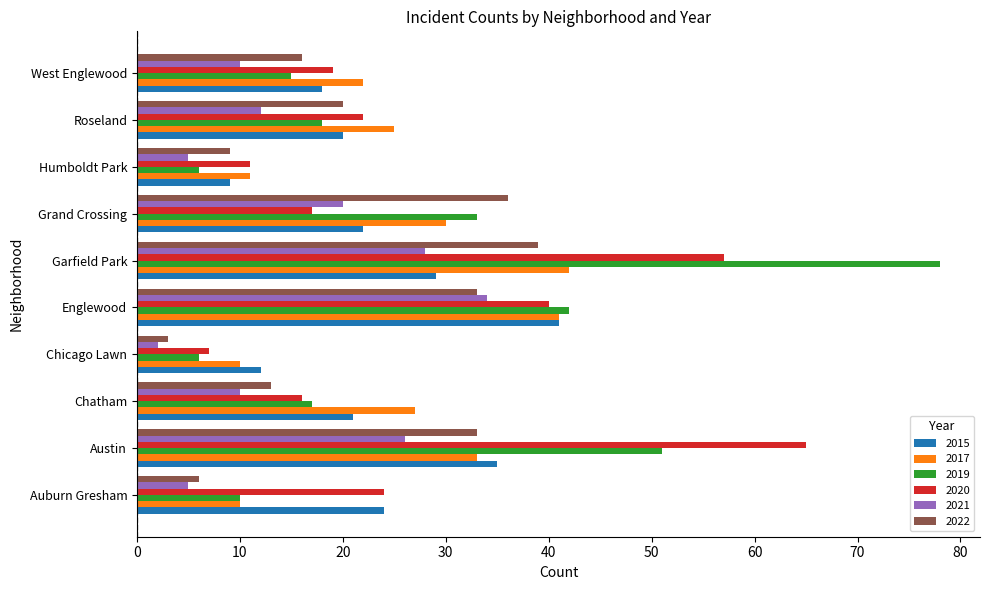

What value does the 2017 series have at Austin?

33